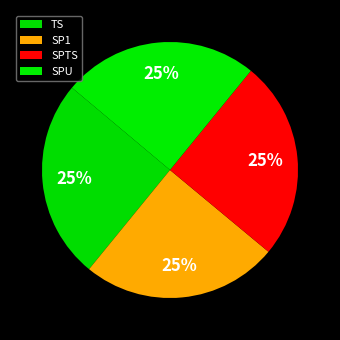

Count the number of slices in the pie.

4